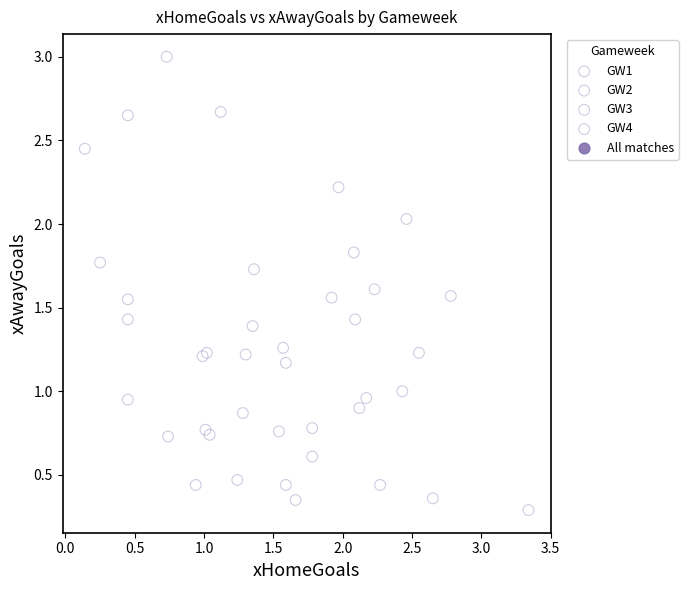

Which series contains the highest Y value?

GW3